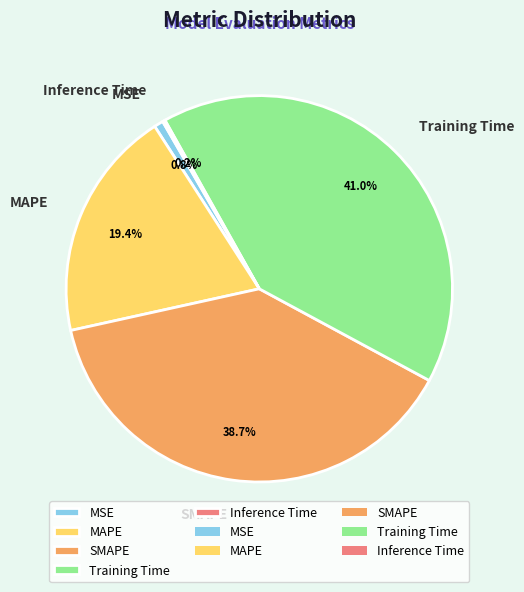

Do MAPE and SMAPE together represent more than half of the pie?

Yes